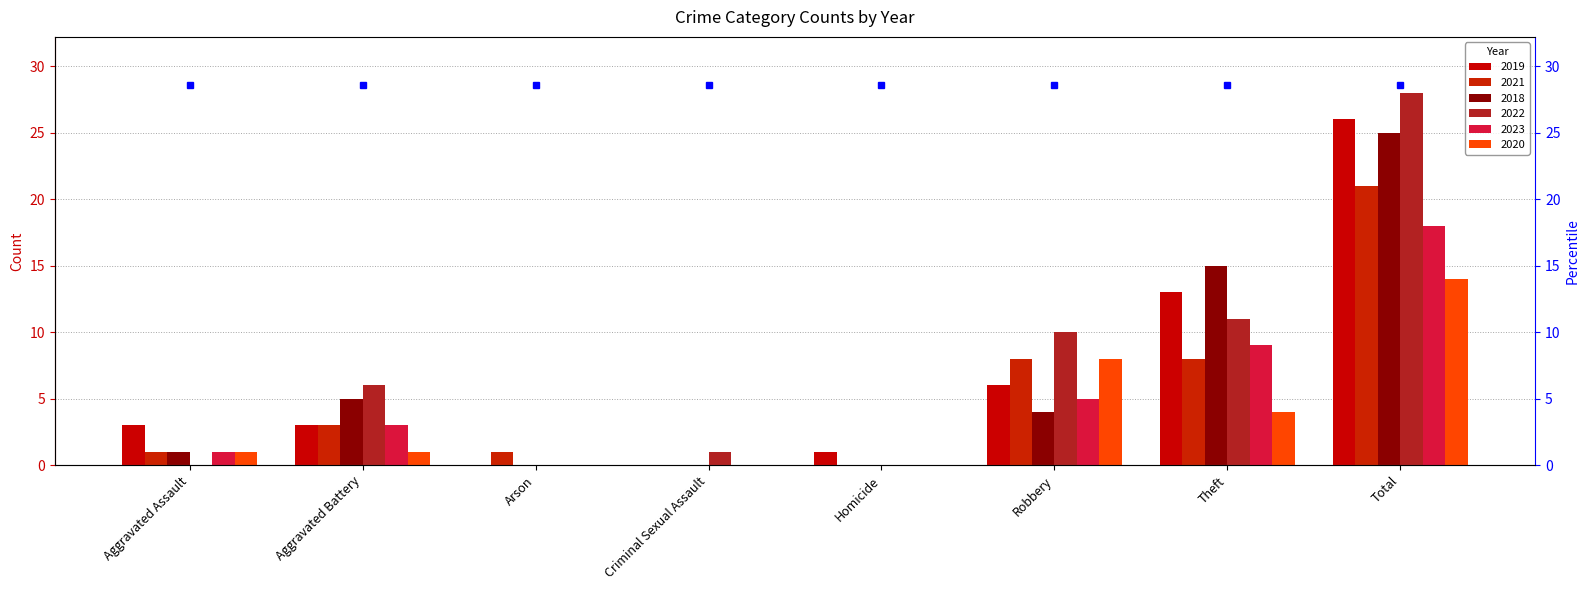

What is the difference between the second highest and minimum values in the 2023 series?

9